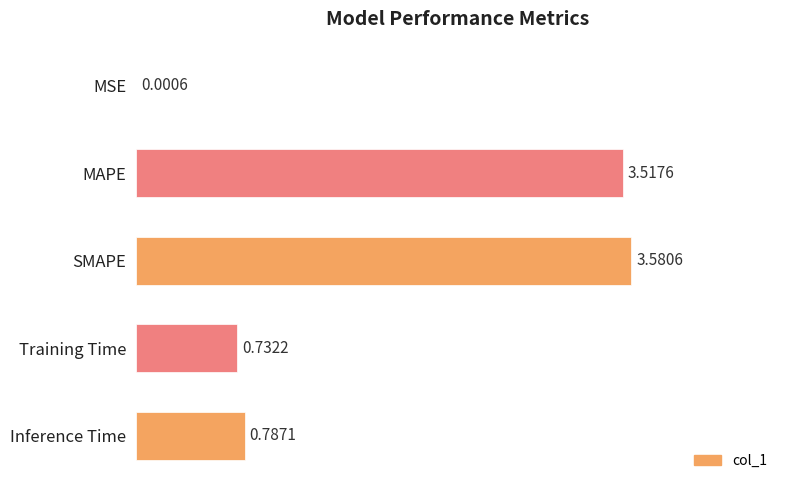

Between Training Time and MSE, which is larger?

Training Time